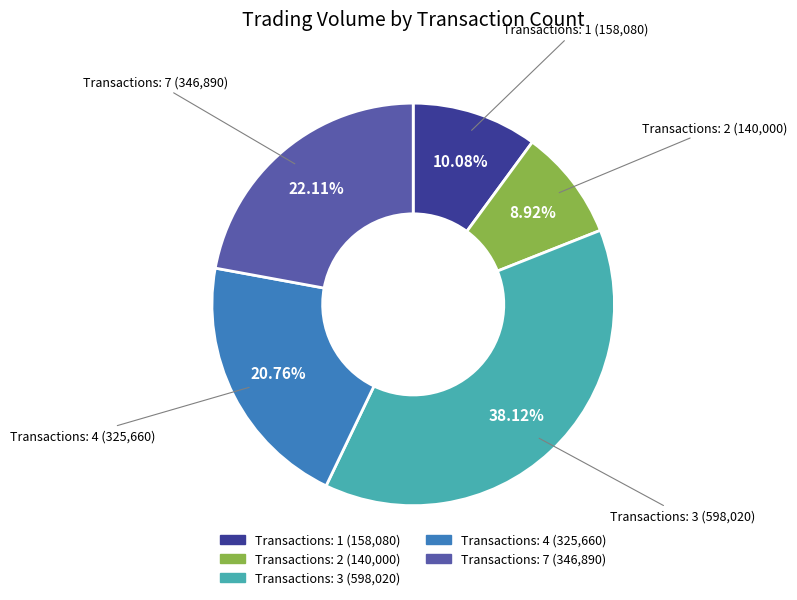

Does any single category account for the majority?

No